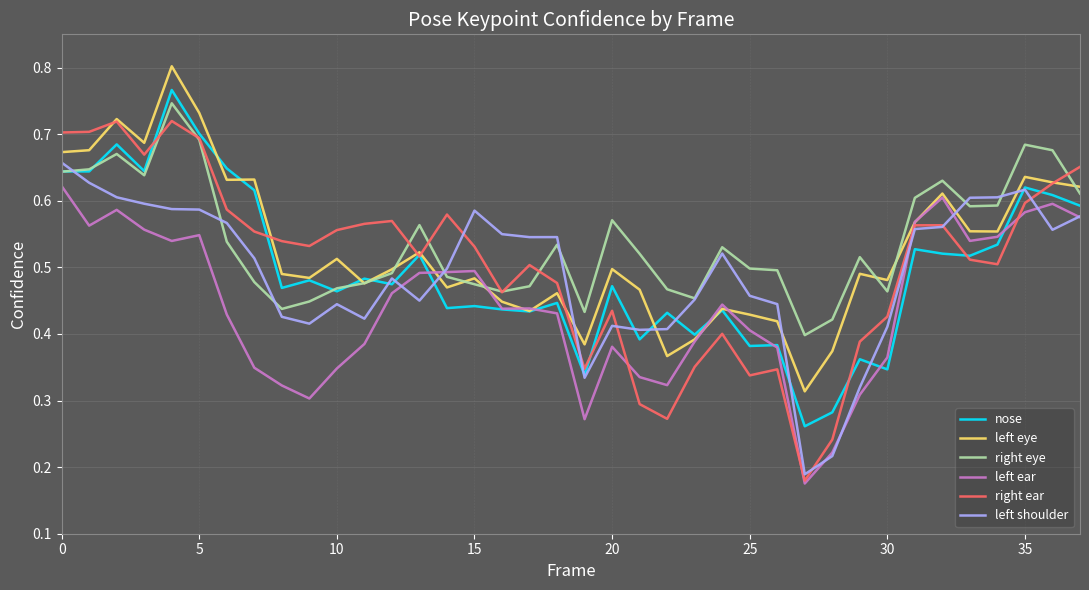

Which series has the widest spread of values?

right ear